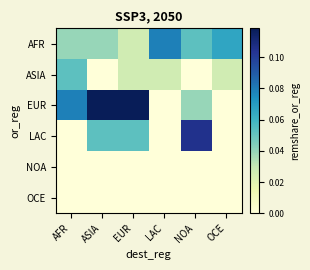

At LAC, list the series in order from largest to smallest.

AFR, ASIA, EUR, LAC, NOA, OCE